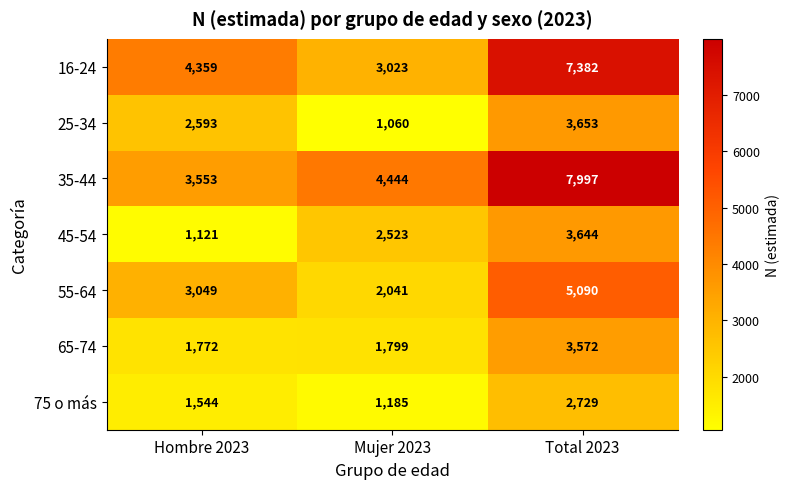

Which series has the largest total across all categories?

35-44